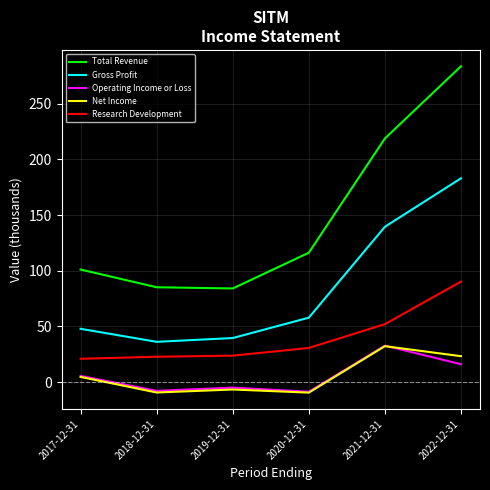

Which series has the largest range (max minus min)?

Total Revenue